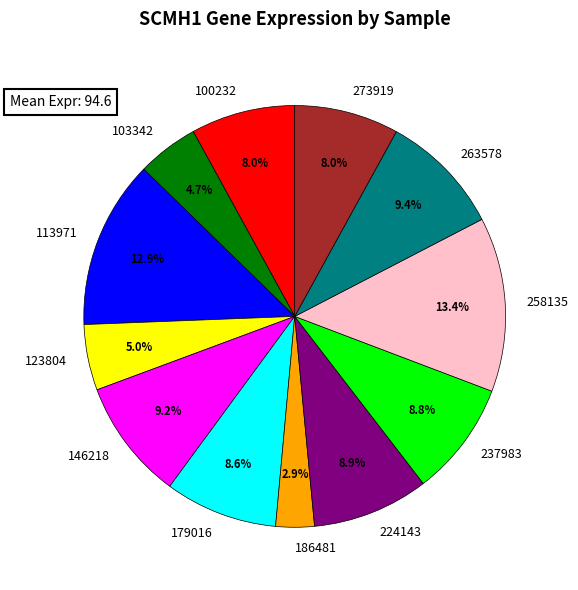

To the nearest percent, what is the average slice percentage?

8%